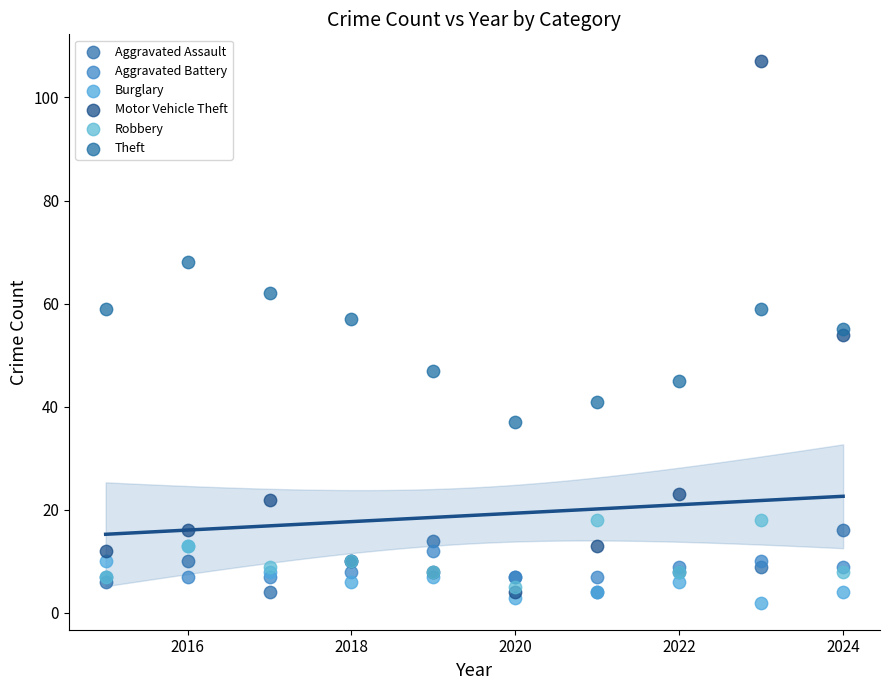

Which series has the widest spread of Y values?

Motor Vehicle Theft